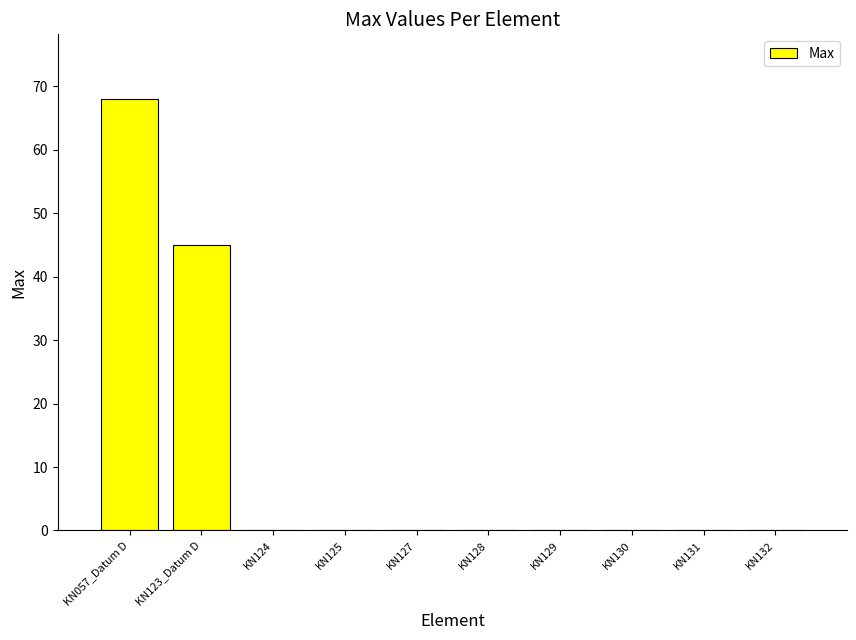

True or false: the data shows 0.0 at KN129.

True